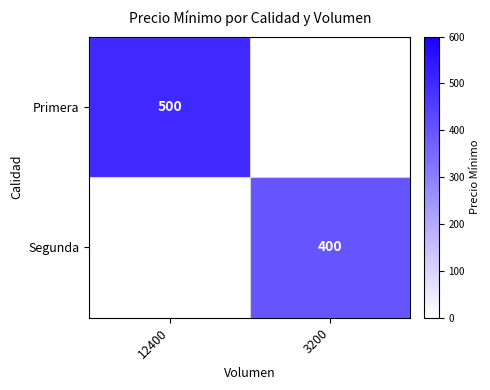

True or false: Segunda has a value of 400 at 3200.

True